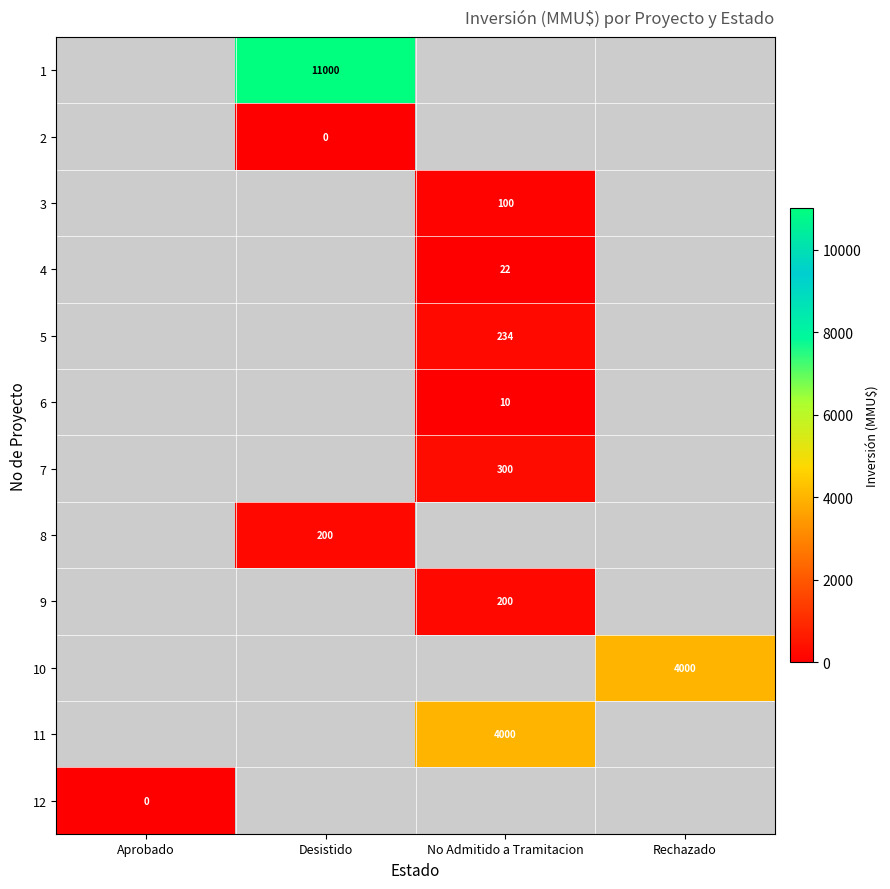

What is the total value across all series at Aprobado?

-11